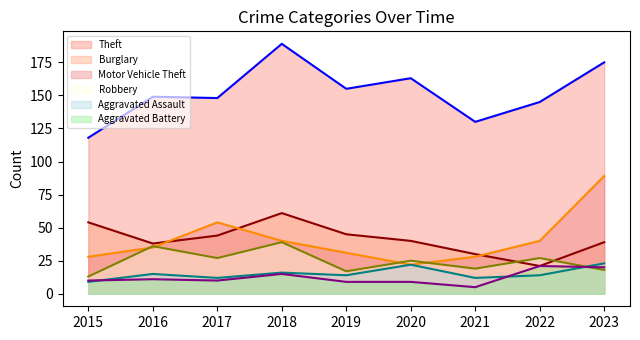

How many data points does each series have?

9